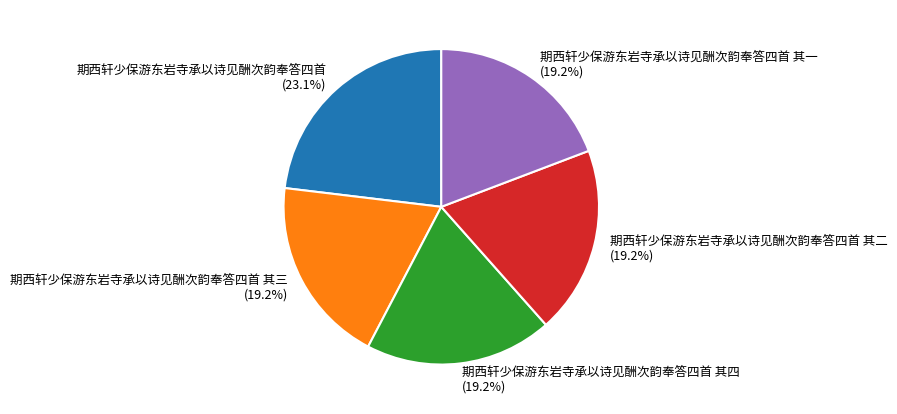

Combined, do 期西轩少保游东岩寺承以诗见酬次韵奉答四首 其四 and 期西轩少保游东岩寺承以诗见酬次韵奉答四首 其二 account for over 50%?

No